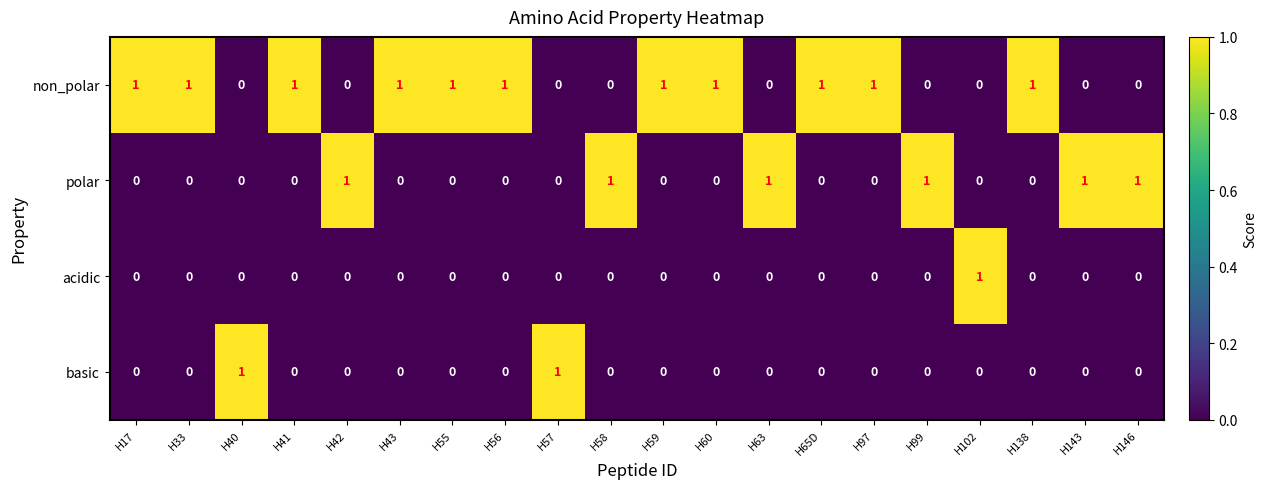

How many series are shown in this chart?

4